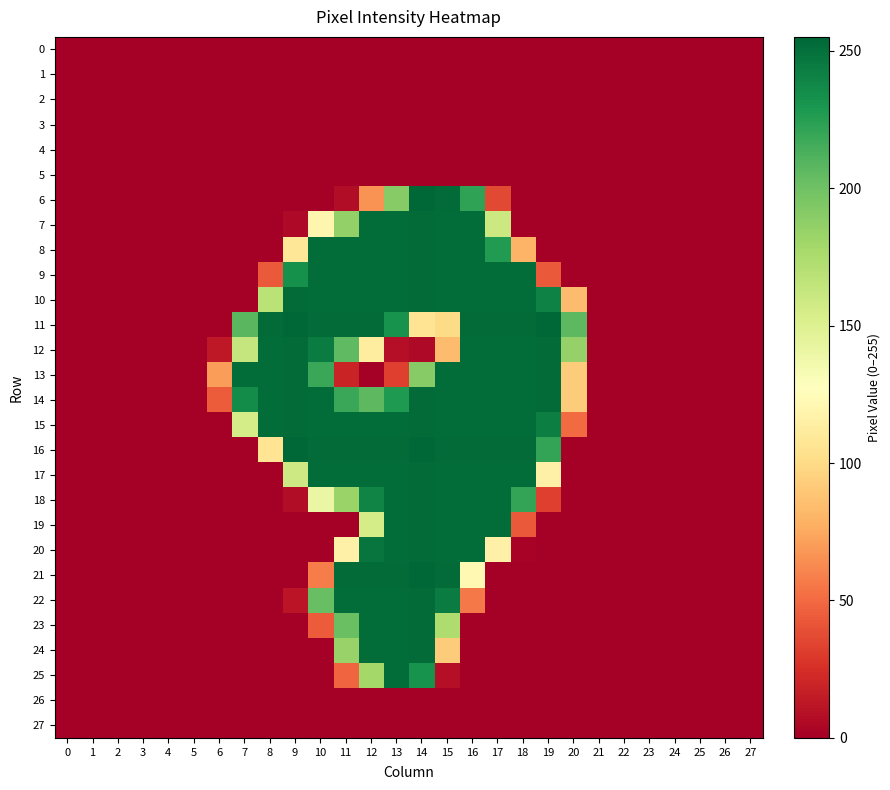

Rank the series at 18 from highest to lowest value.

11, 16, 9, 10, 12, 13, 14, 15, 17, 18, 8, 19, 20, 0, 1, 2, 3, 4, 5, 6, 7, 21, 22, 23, 24, 25, 26, 27